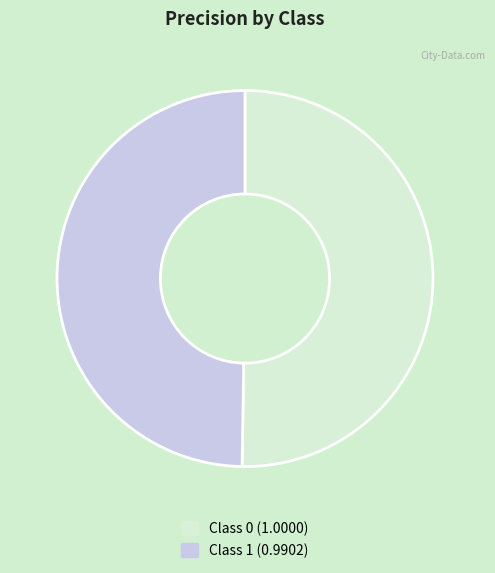

Do Class 1 (0.9902) and Class 0 (1.0000) together represent more than half of the pie?

Yes